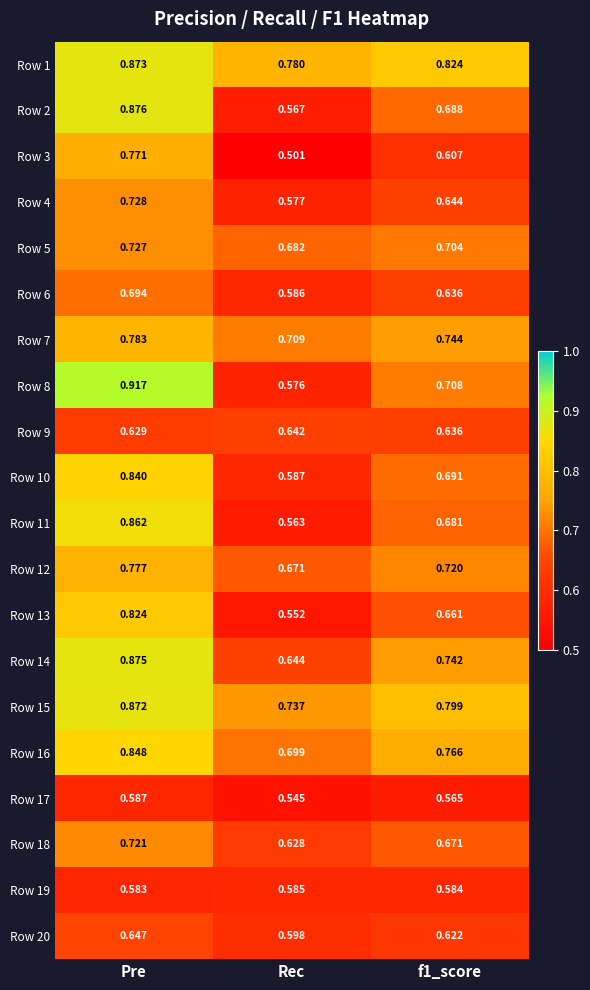

What is the spread (max minus min) of values at f1_score?

0.3